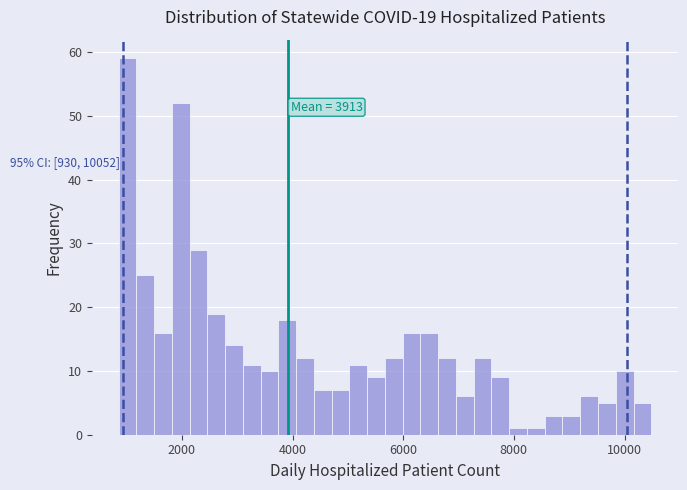

Read against the x-axis, roughly where is the centre of the tallest bar?

1000